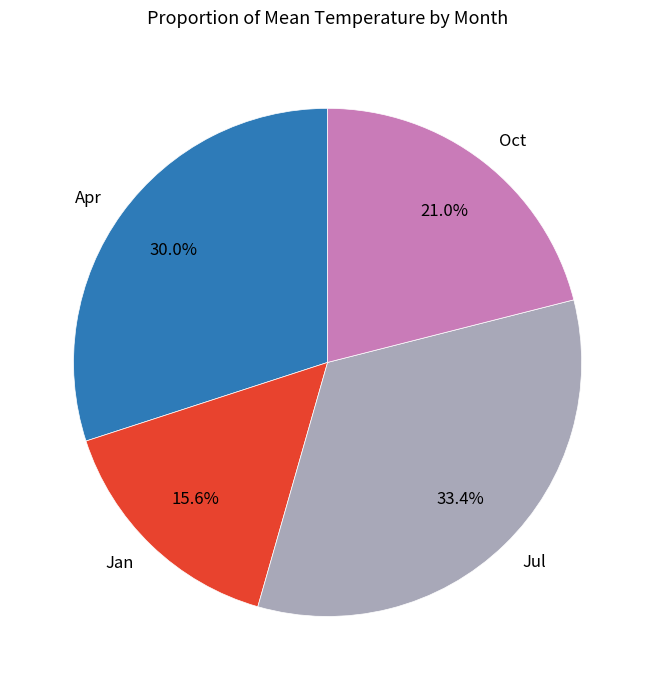

Is there a majority slice in this chart?

No